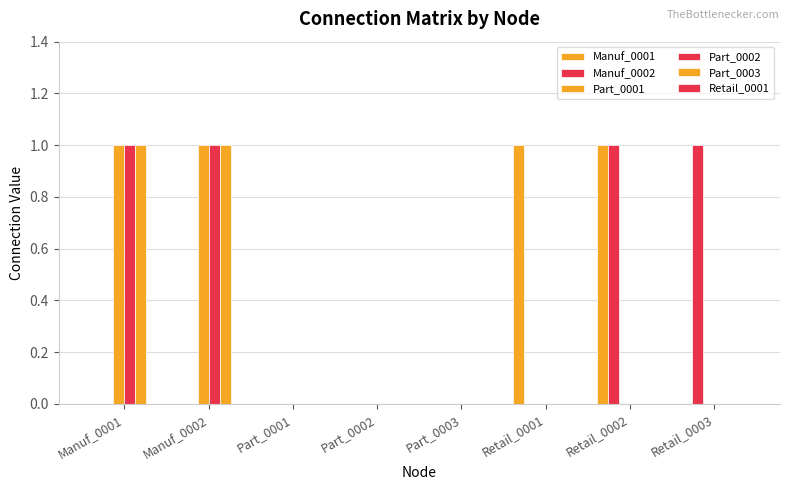

Are the bars grouped side by side (vs. stacked)?

Yes